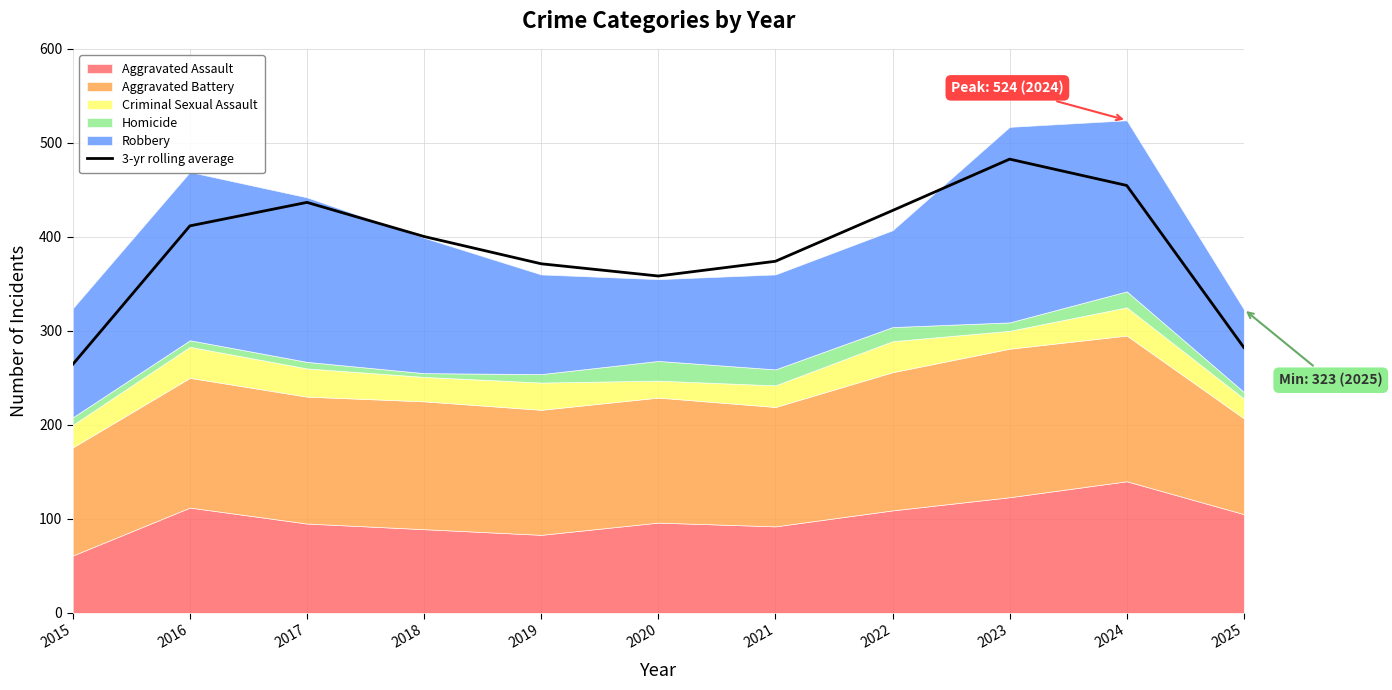

What is the lowest value of the 3-yr rolling average series?

264.3